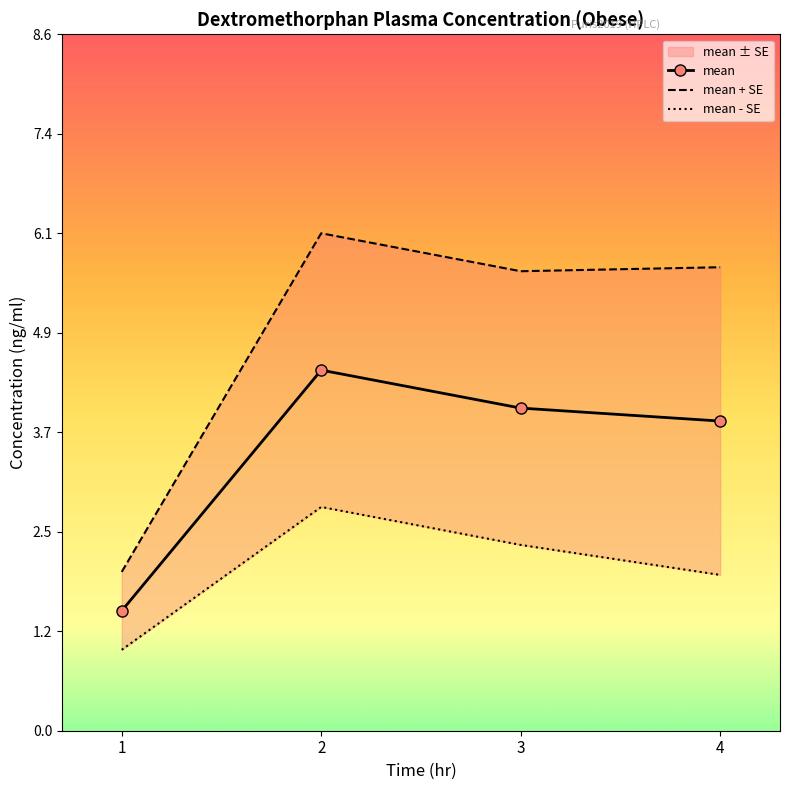

What is the value of the mean_se_lower point at the 3rd from the left?

2.3